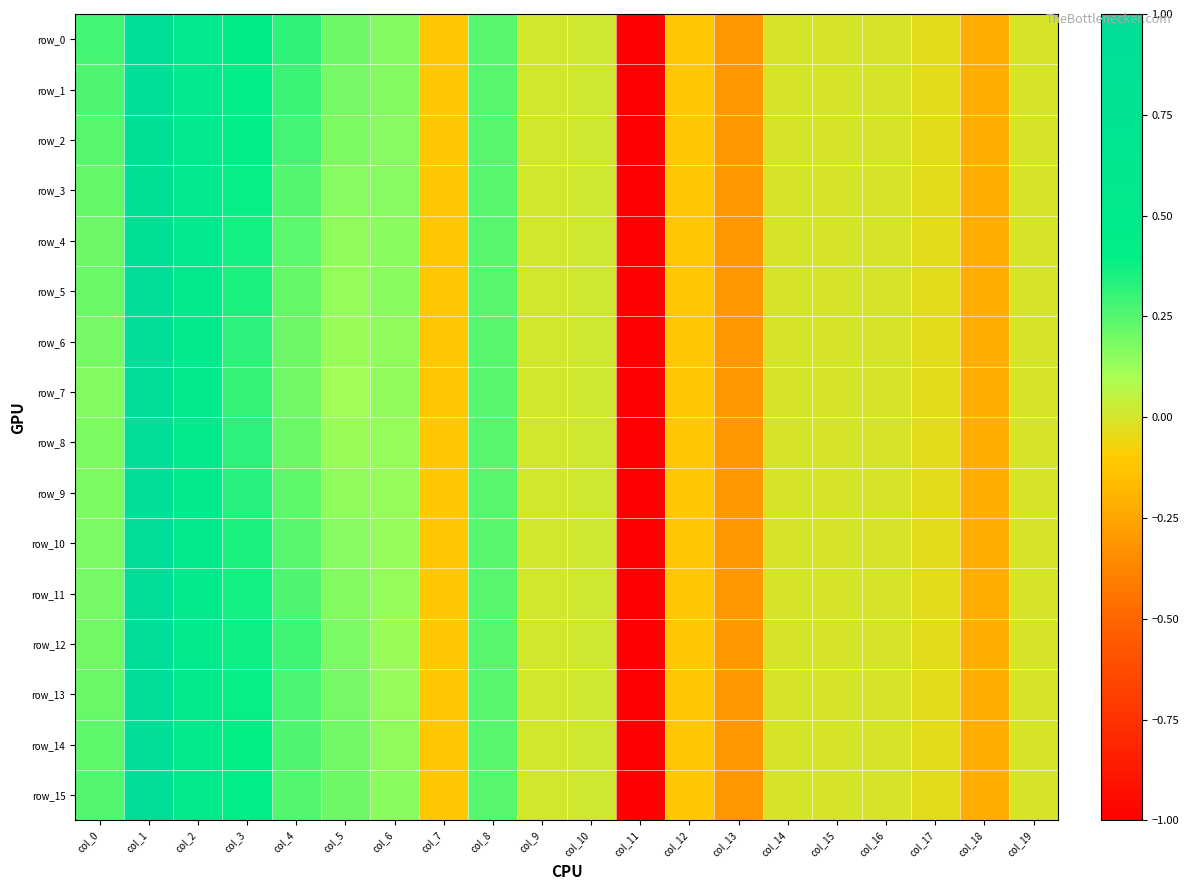

Which series has the widest spread of values?

row_12